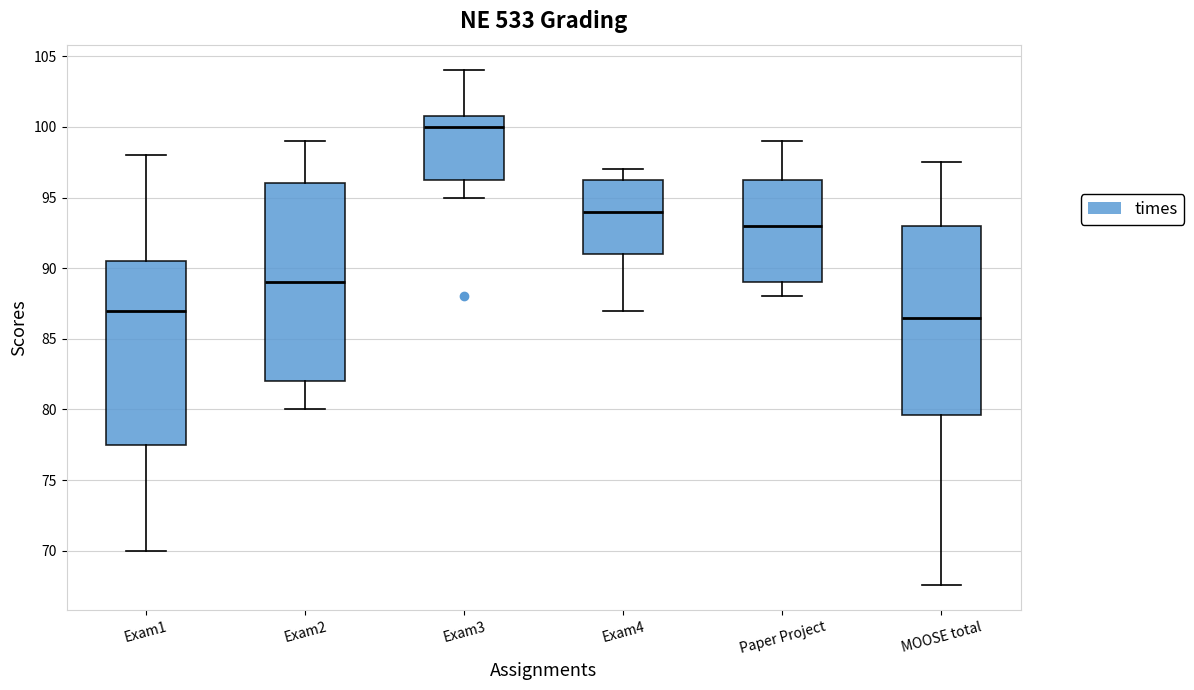

Which box is the tallest, from its lower edge to its upper edge?

Exam2